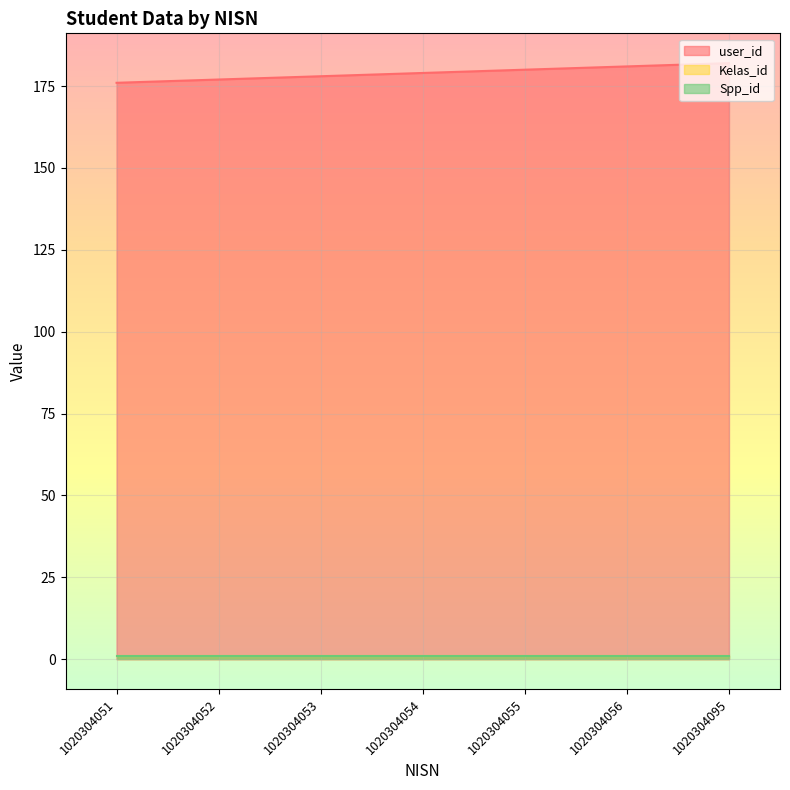

Which series has the largest total across all categories?

user_id